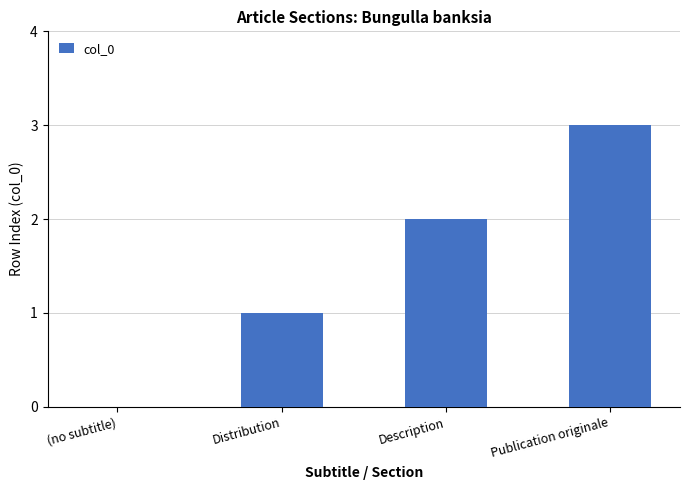

What is the ratio of the value at Distribution to the value at Publication originale?

0.3